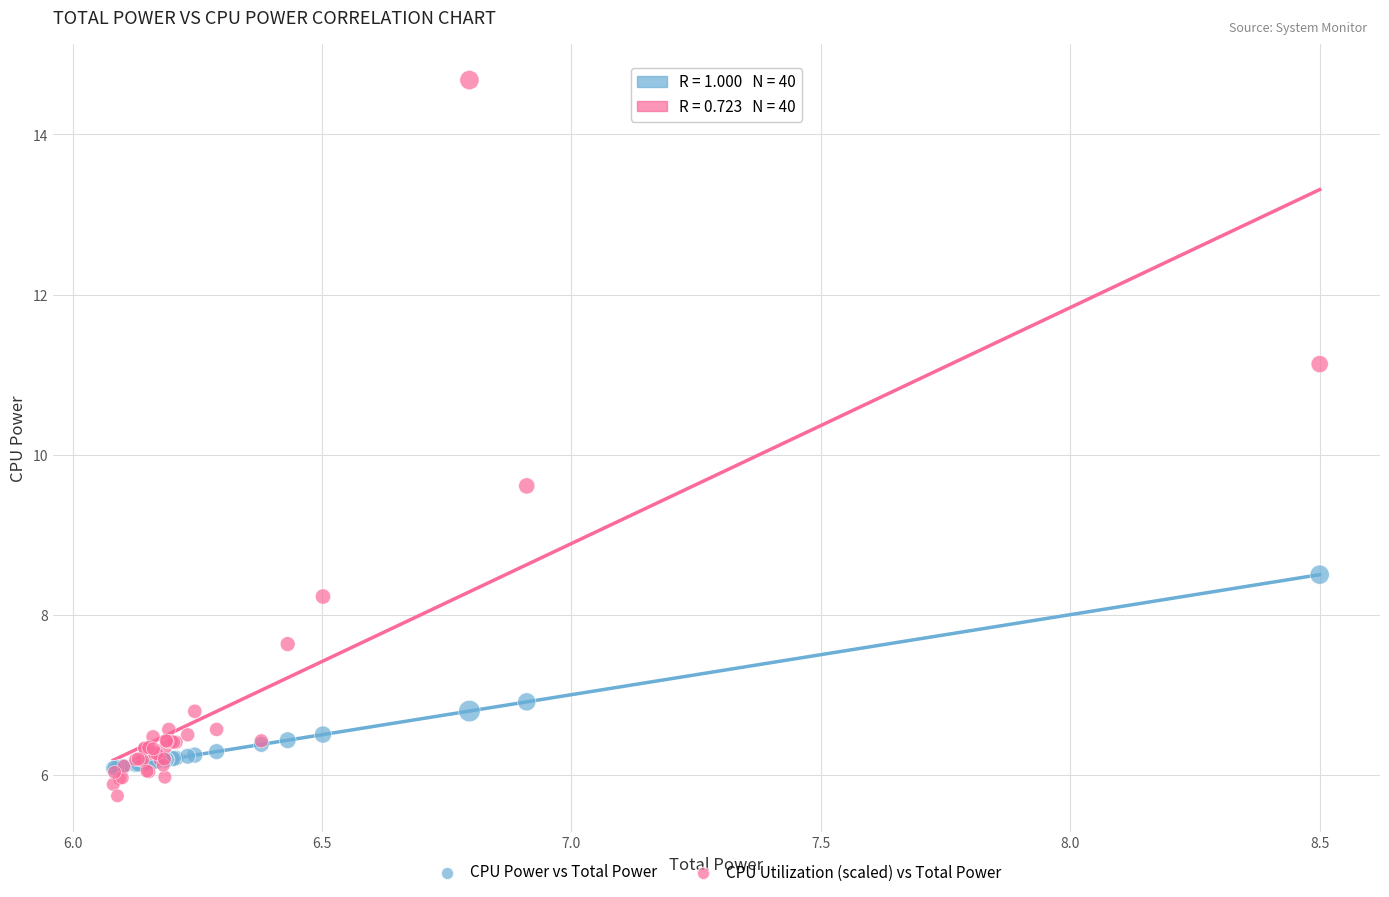

Across all series, what Y value is closest to 10?

9.6